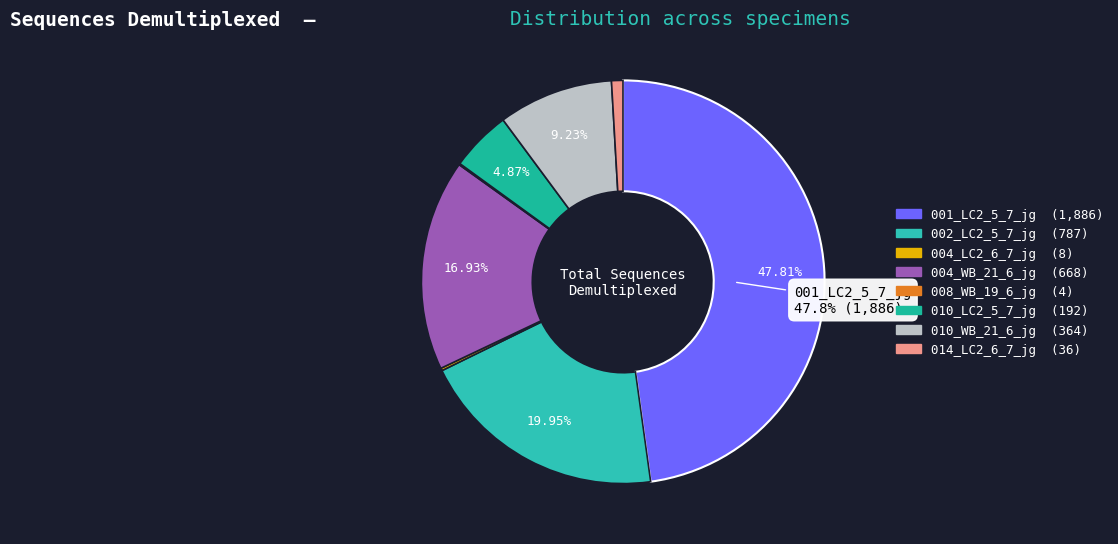

Count the number of slices in the pie.

8